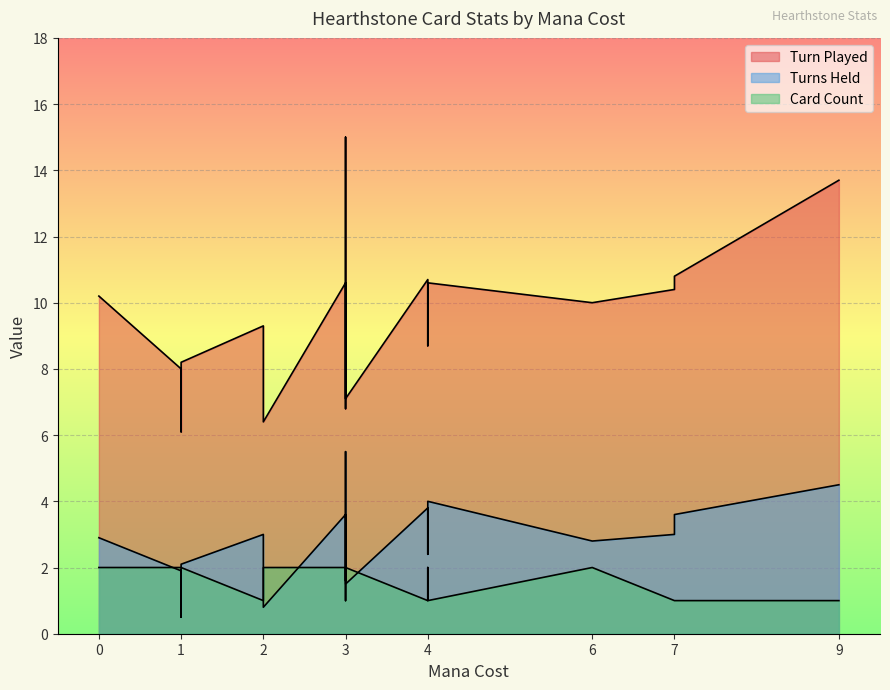

True or false: Turn Played and Card Count cross at least once.

False